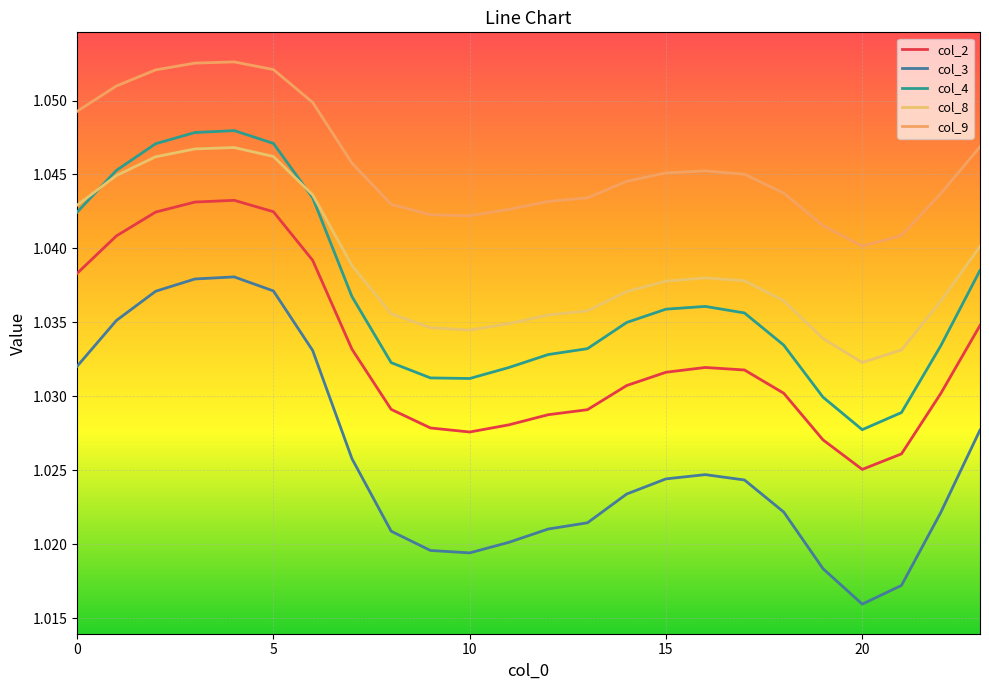

What are all the series names shown in the legend?

col_2, col_3, col_4, col_8, col_9